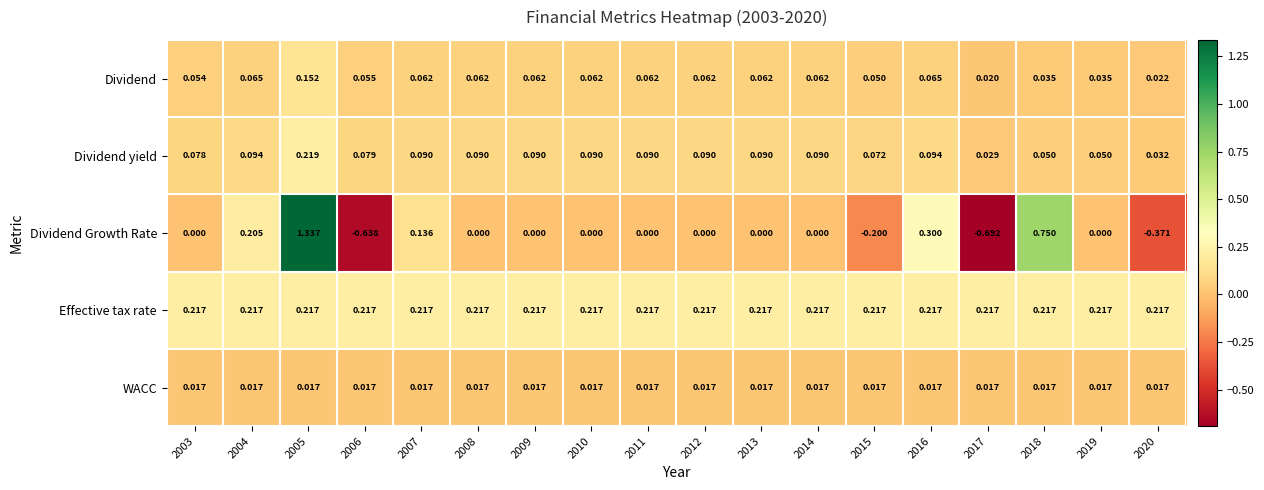

Which series has the largest total across all categories?

Effective tax rate